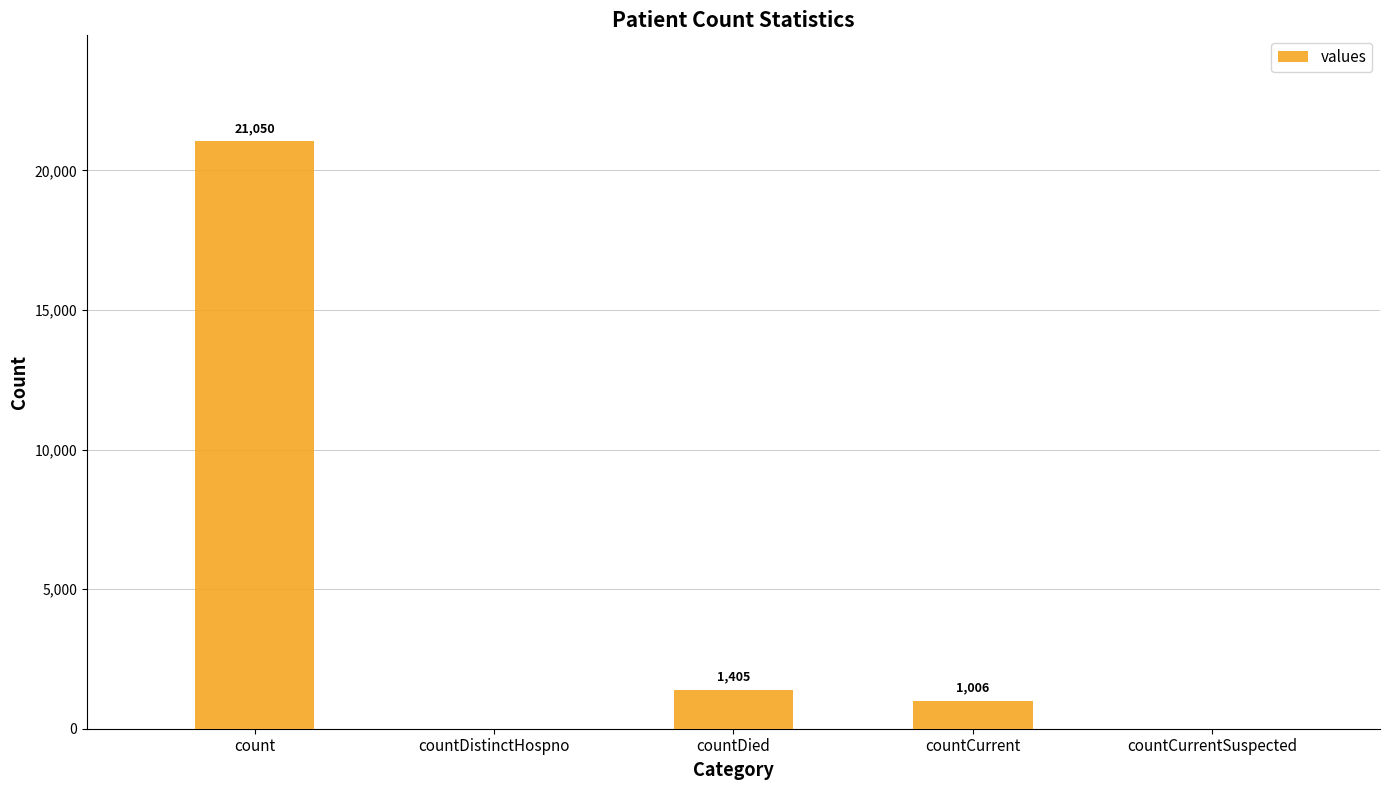

What is the sum of all values?

23461